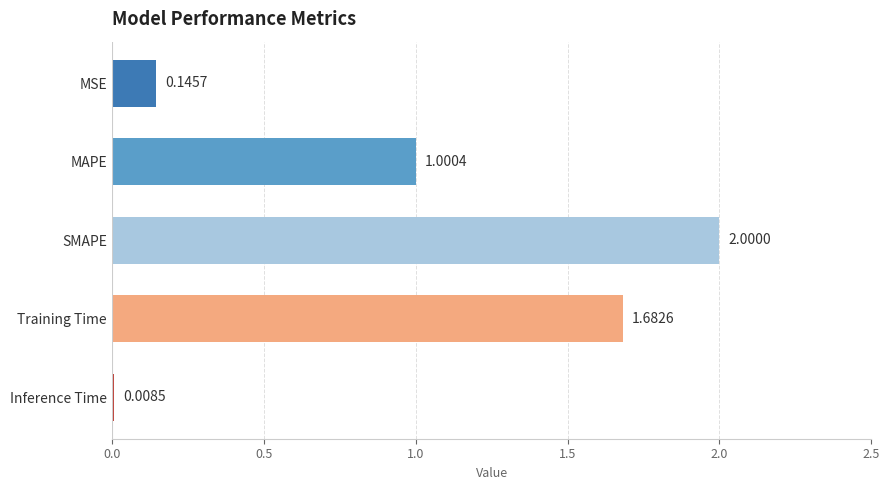

Rank the categories by value from highest to lowest.

SMAPE, Training Time, MAPE, MSE, Inference Time